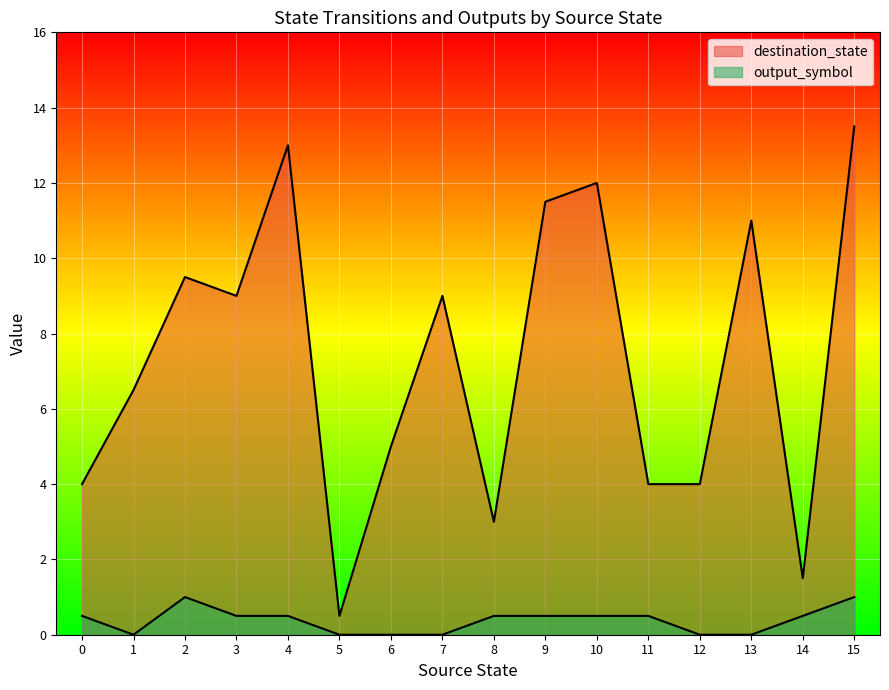

How many lines are shown in the chart?

2